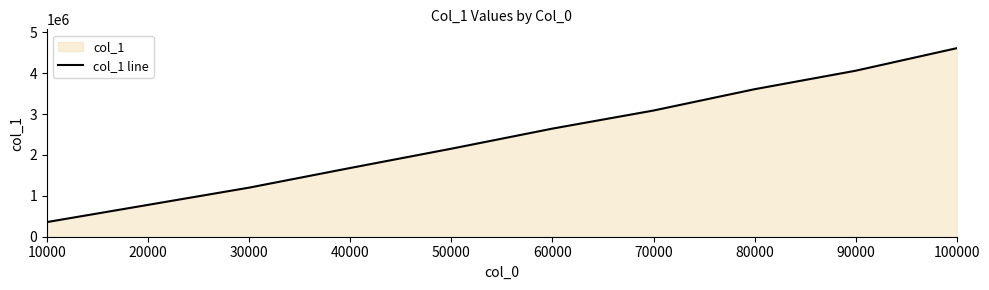

Reading right to left, extract all data points from this chart.

4609827	4059002	3606867	3085746	2643521	2152335	1680897	1200645	779102	358571